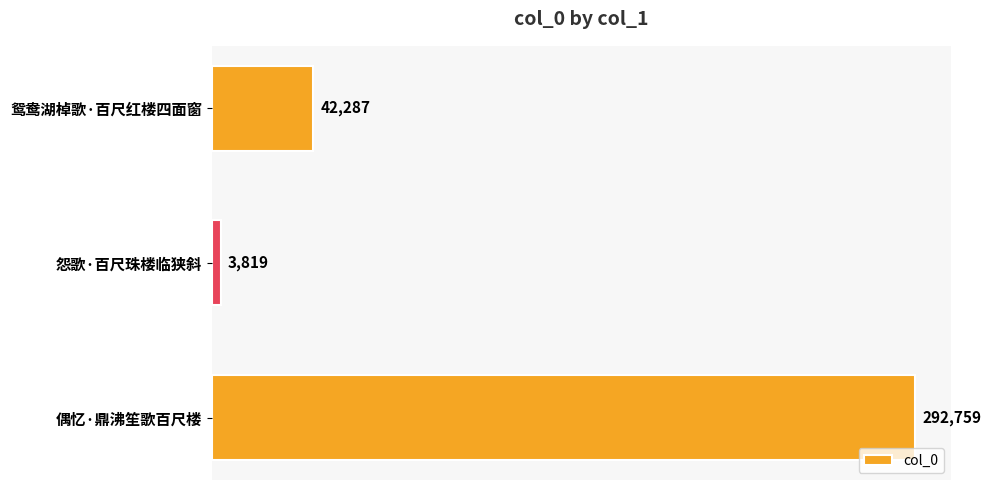

Rank the categories by value from highest to lowest.

偶忆·鼎沸笙歌百尺楼, 鸳鸯湖棹歌·百尺红楼四面窗, 怨歌·百尺珠楼临狭斜